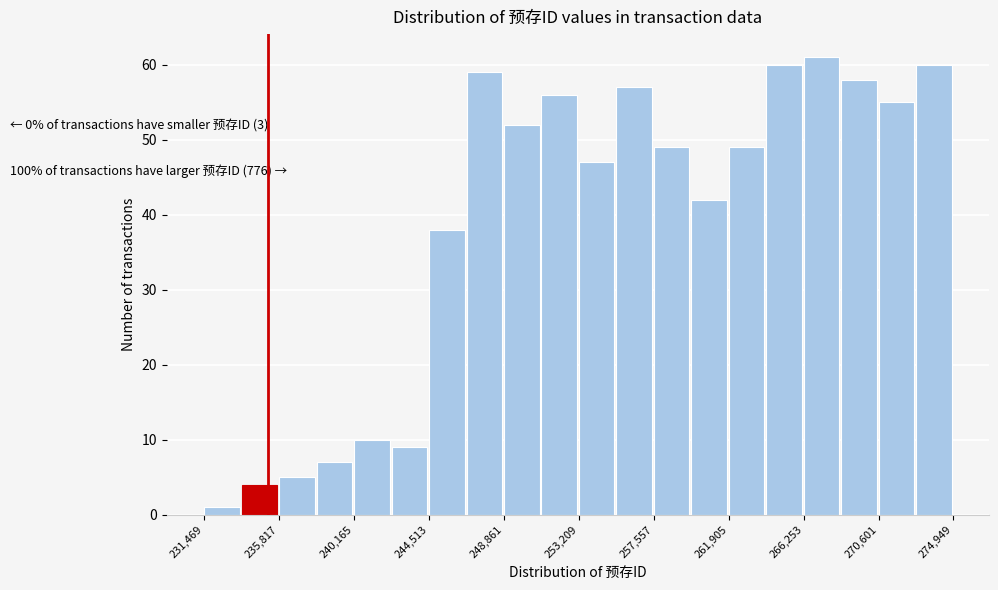

Which range on the x-axis has the tallest bar?

266500 to 268500